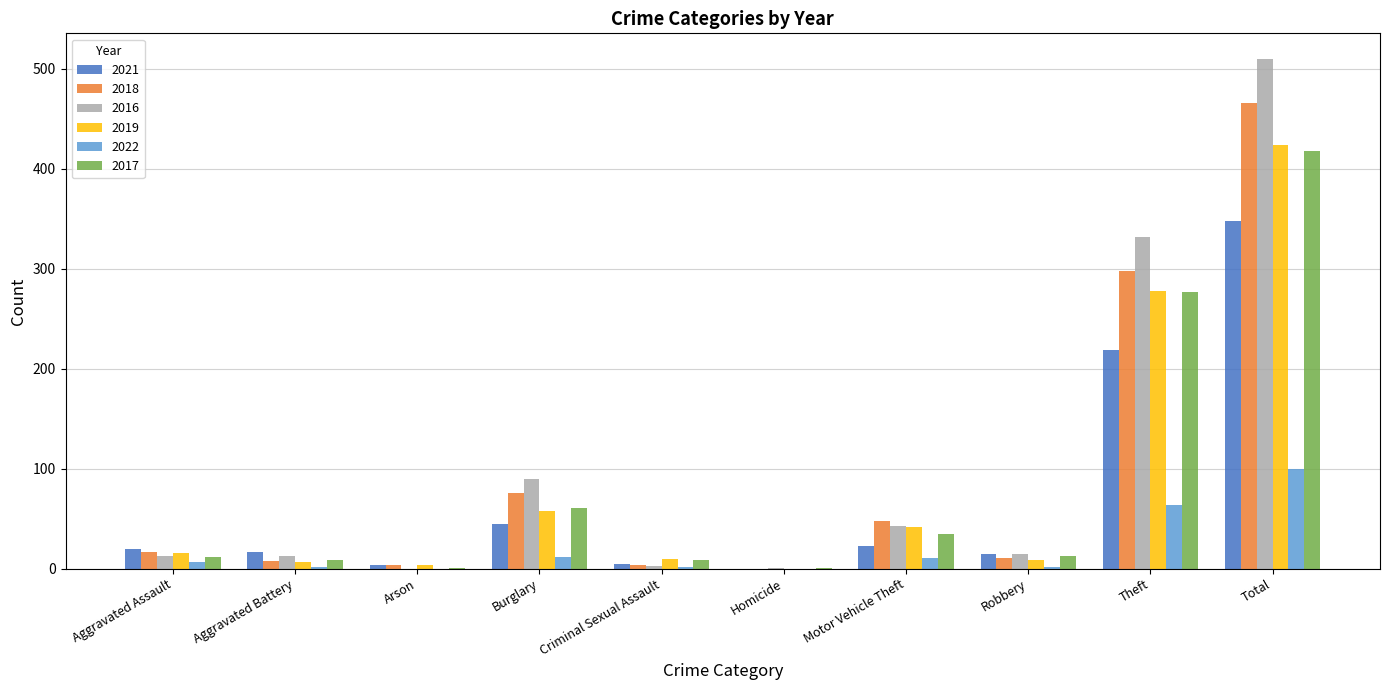

Where is 2021 nearest to the value 174?

Theft